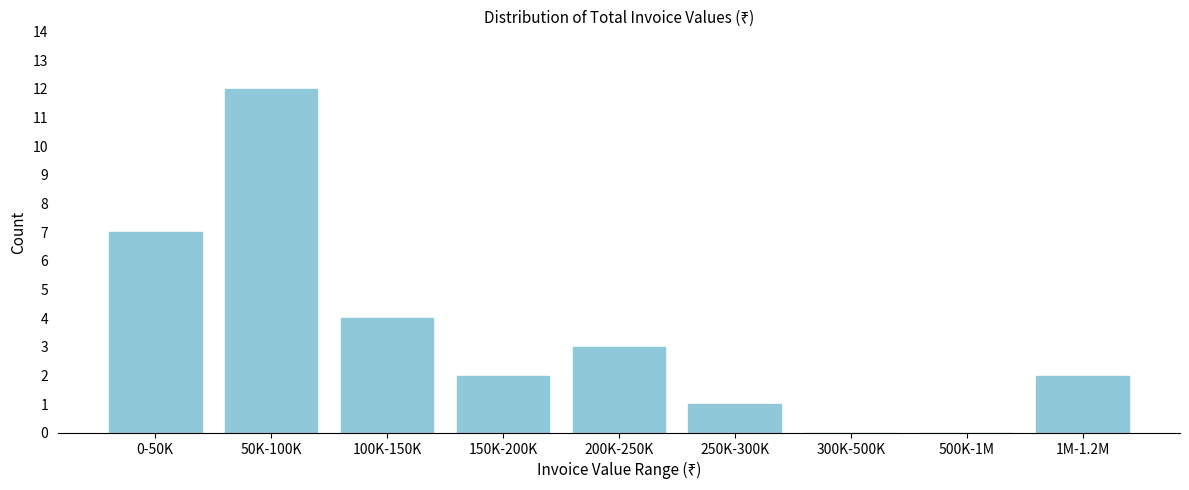

Reading right to left, what are all the values shown in this chart?

1M-1.2M=2	500K-1M=0	300K-500K=0	250K-300K=1	200K-250K=3	150K-200K=2	100K-150K=4	50K-100K=12	0-50K=7